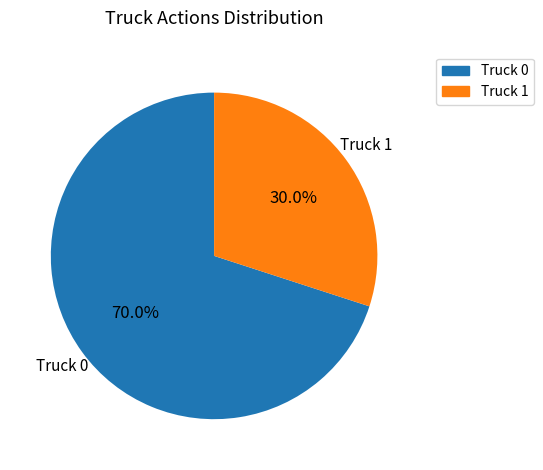

True or false: Truck 1 accounts for 21% of the total.

False